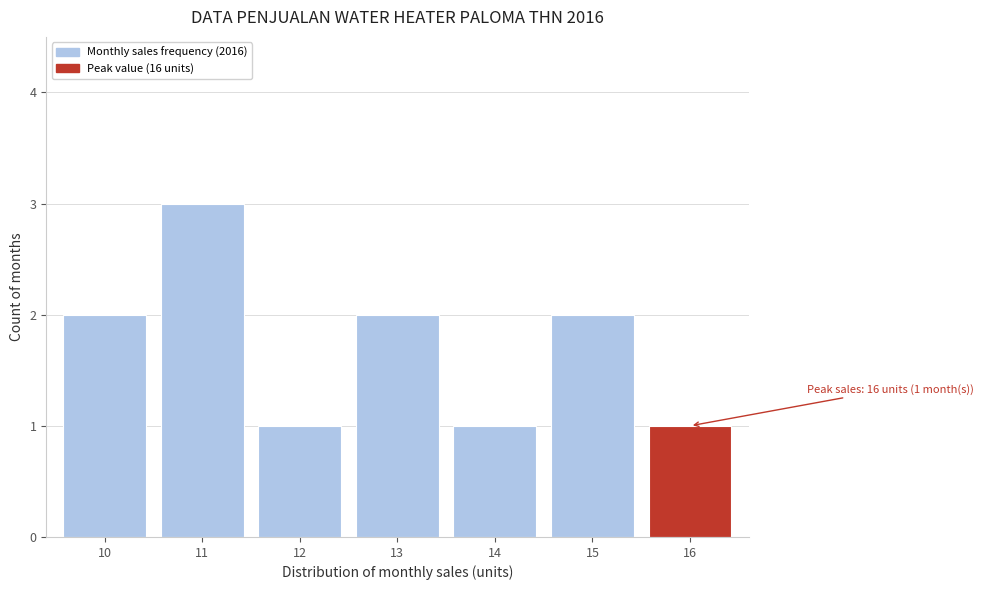

Reading left to right, what are all the values shown in this chart?

2	3	1	2	1	2	1